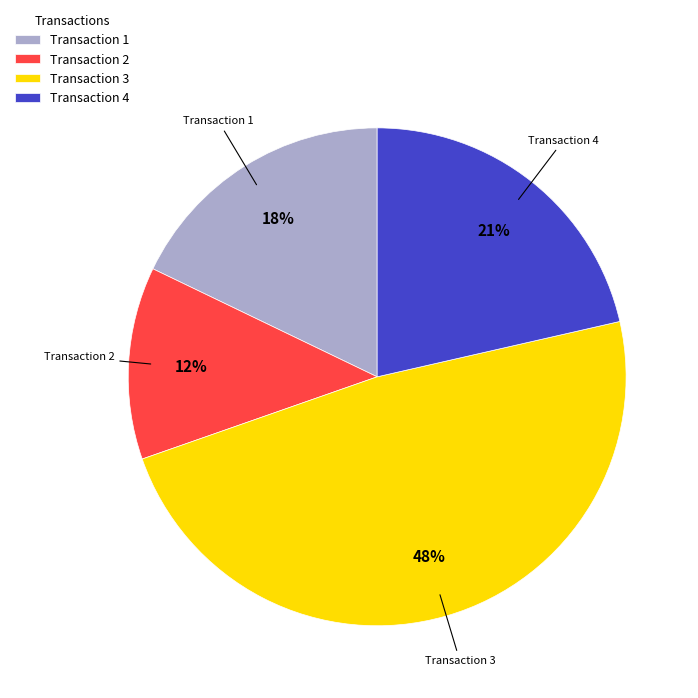

To the nearest percent, what is the average slice percentage?

25%